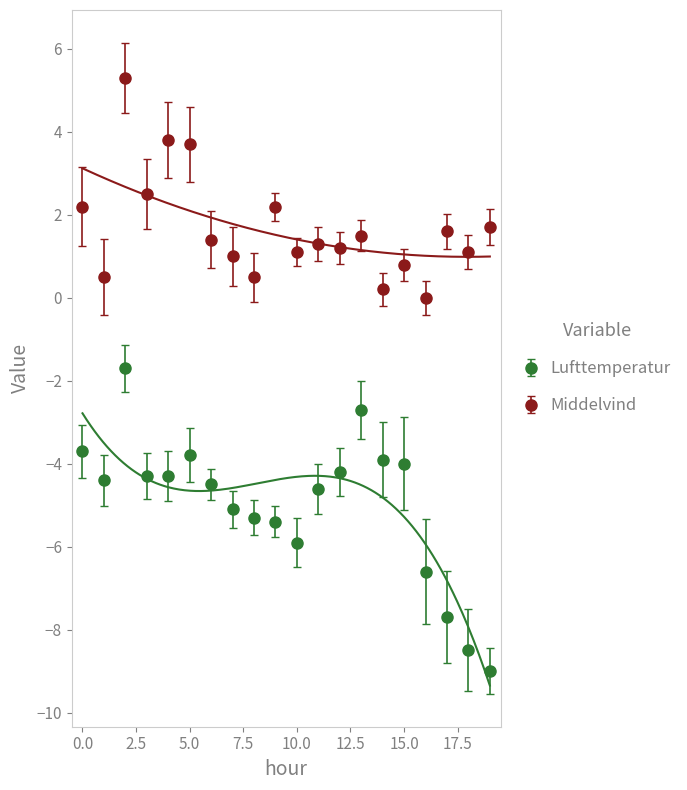

Between 7 and 15, which series saw the biggest shift?

Lufttemperatur